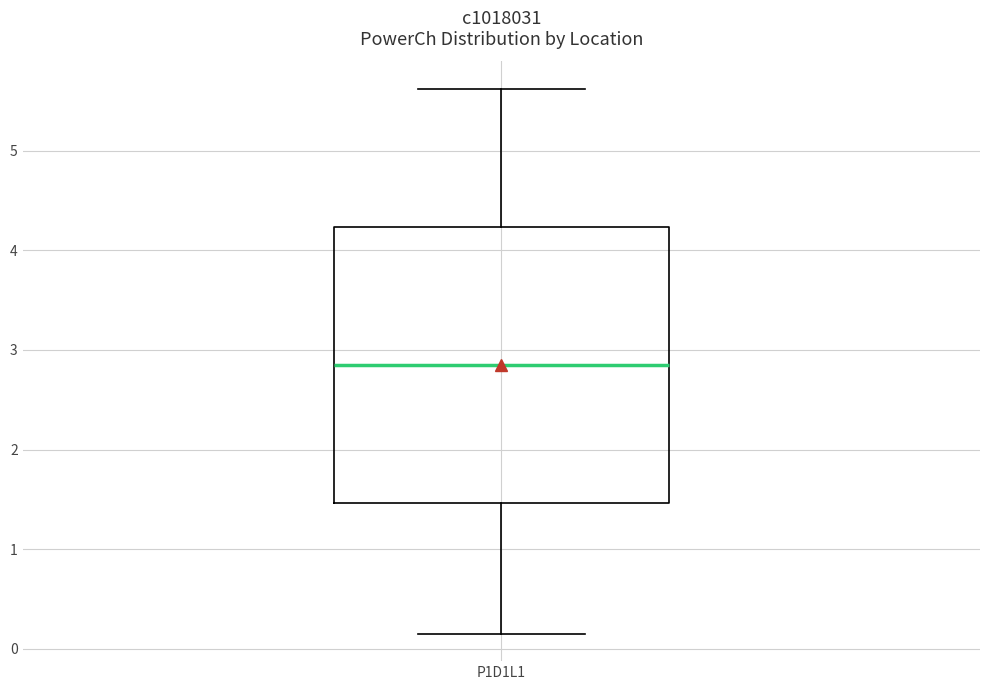

Where does the median line of the box for P1D1L1 sit on the y-axis? The values are not printed on the chart, so give them approximately, as read against the axis.

2.8